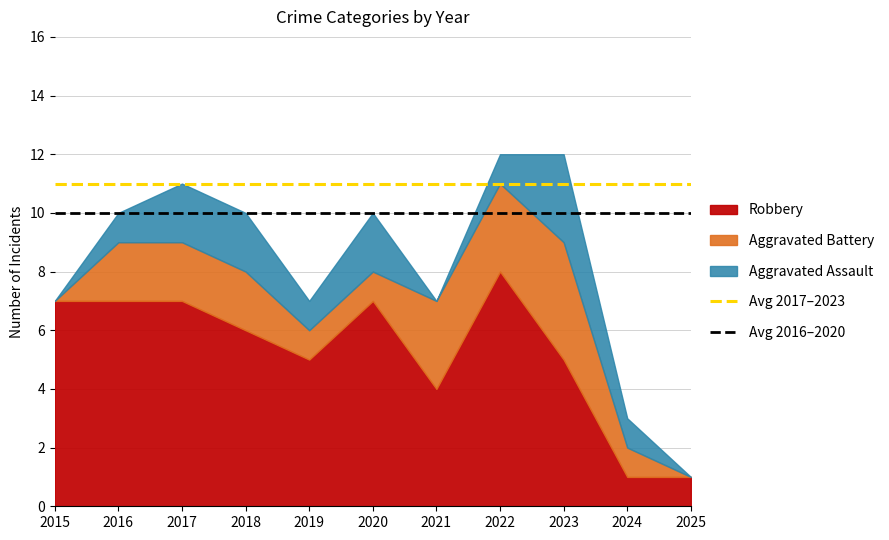

Does the chart display data point markers on the line(s)?

No